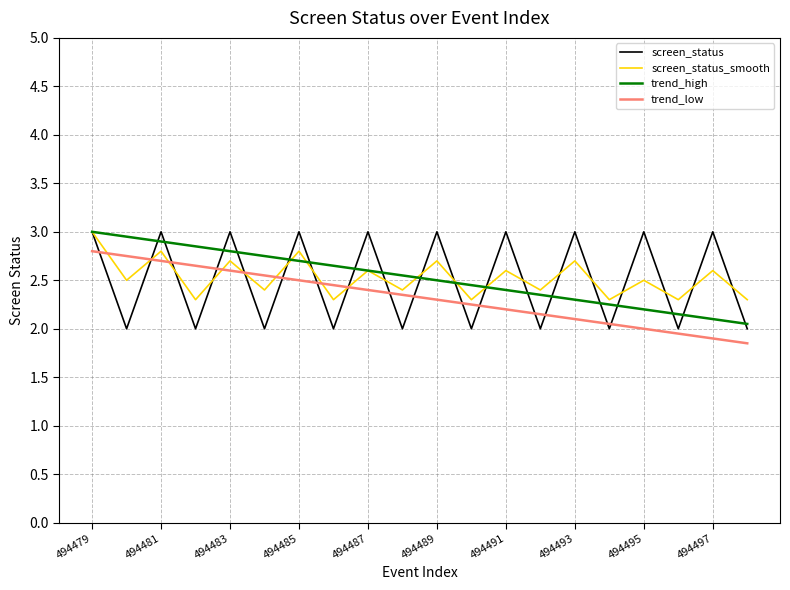

True or false: trend_high and trend_low intersect in this chart.

False